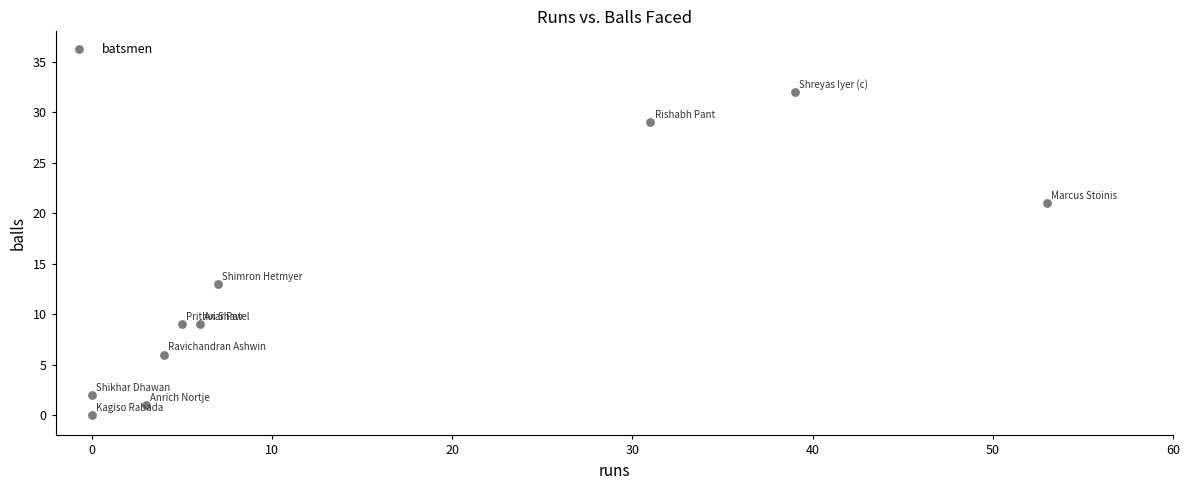

What Y value in the scatter plot is closest to 16?

13